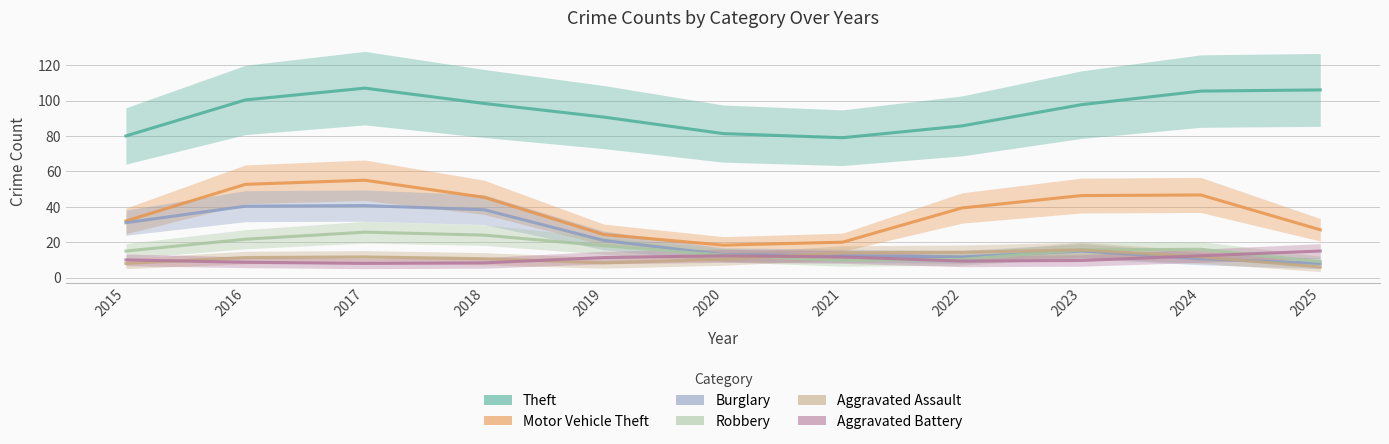

What is the value of the Theft point at the 10th from the left?

105.3